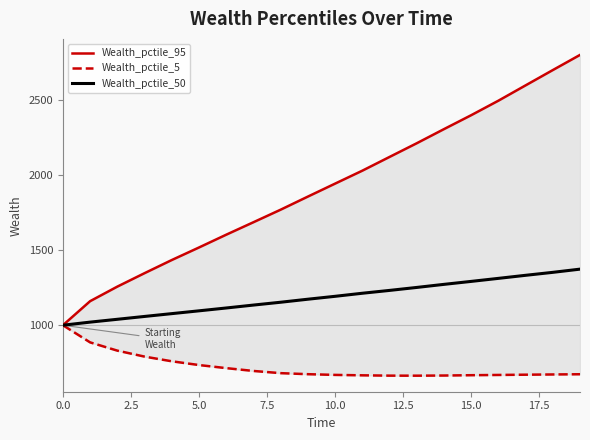

What is the difference between the highest and lowest values at 12?

1458.7